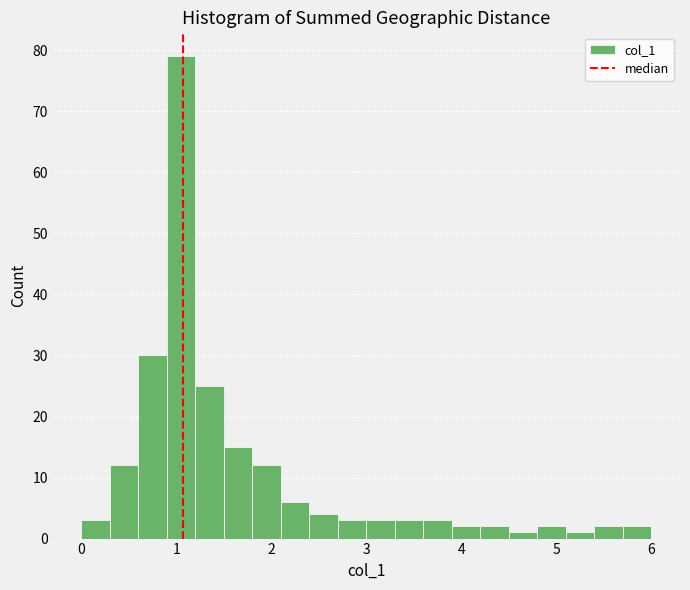

Around what value on the x-axis is the tallest bar? Give the approximate position of its centre, as read against the axis.

1.1